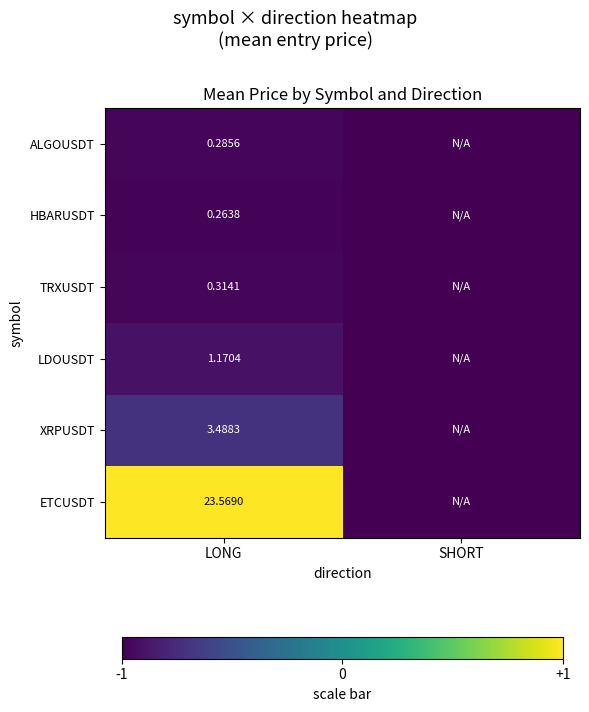

At LONG, list the series in order from smallest to largest.

HBARUSDT, ALGOUSDT, TRXUSDT, LDOUSDT, XRPUSDT, ETCUSDT